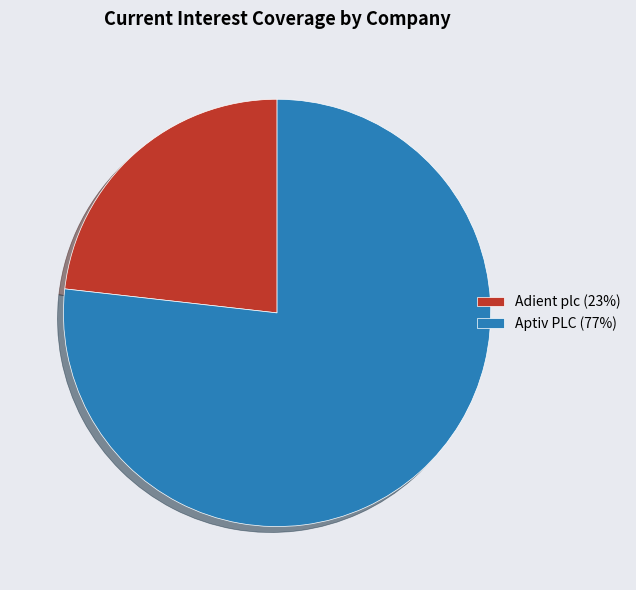

Is there a majority slice in this chart?

Yes